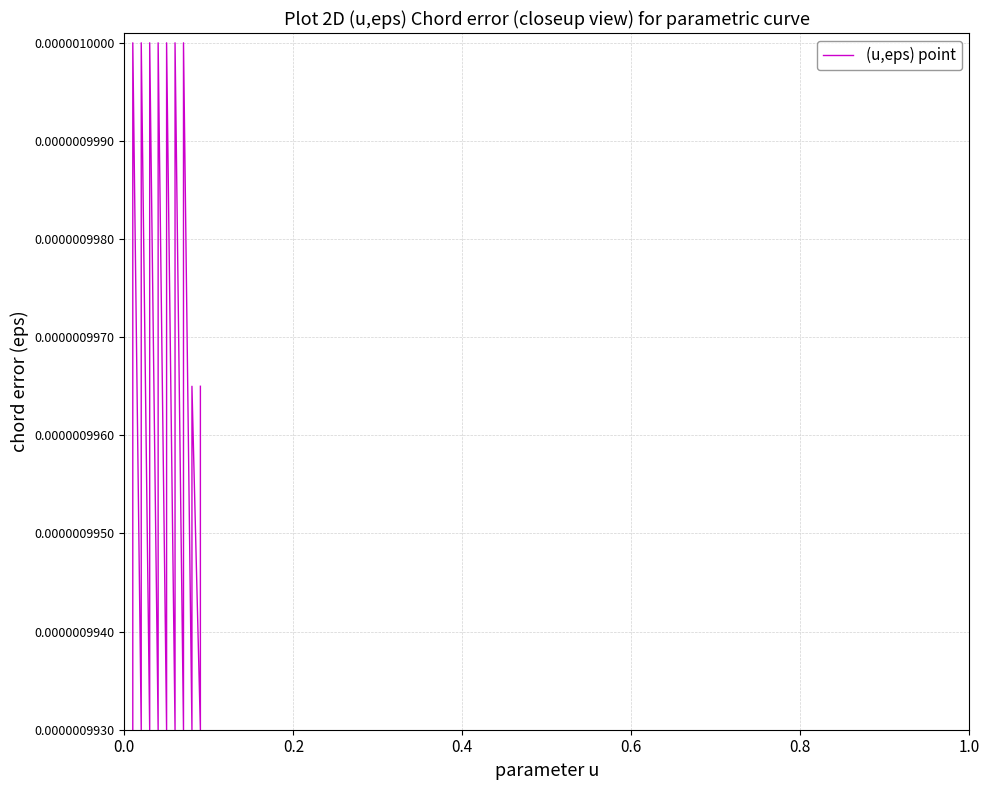

How many data points does each series have?

40